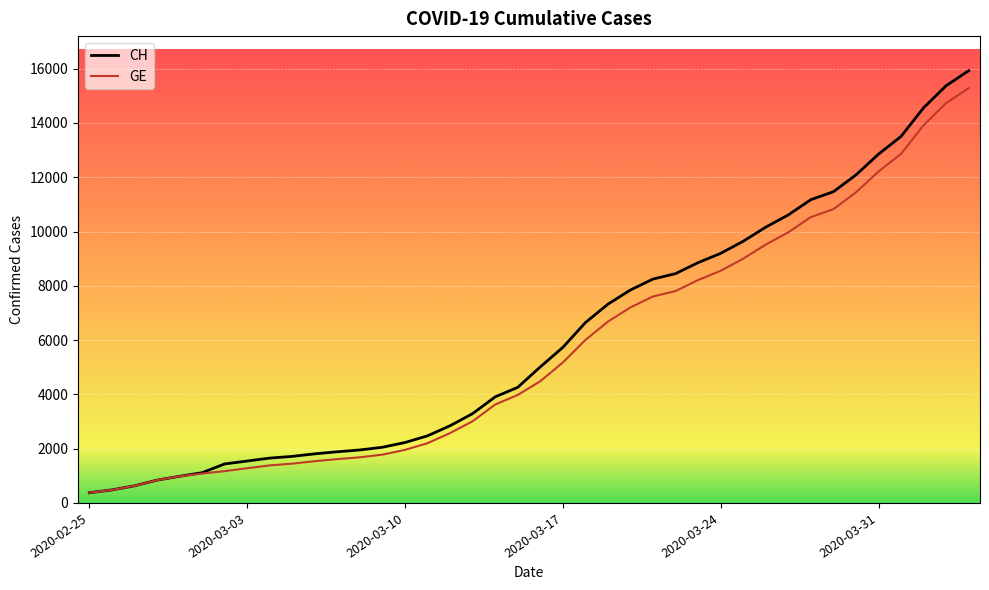

How many values in the GE series are below 4485?

20